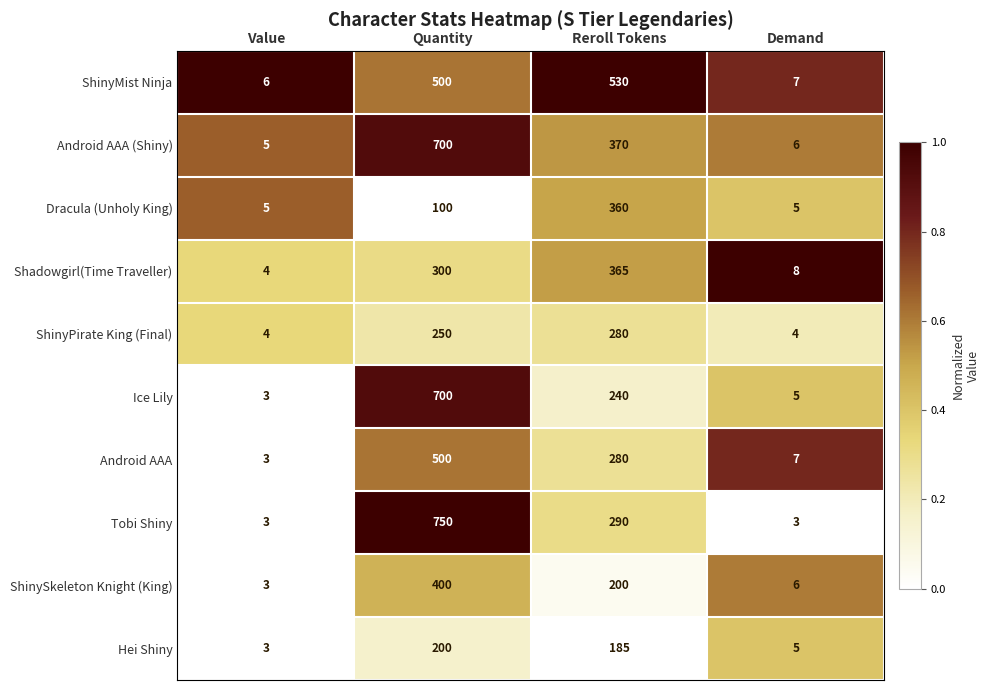

At which label does Hei Shiny reach its minimum?

Value